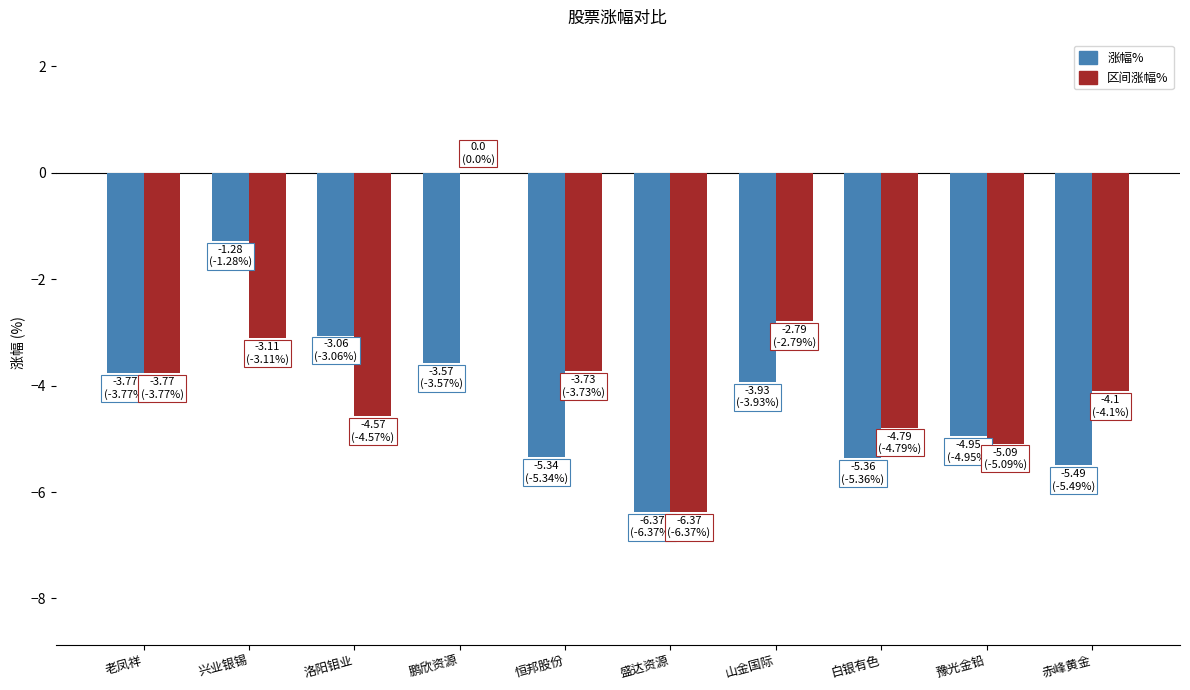

What is the sum of all 区间涨幅% values?

-38.3